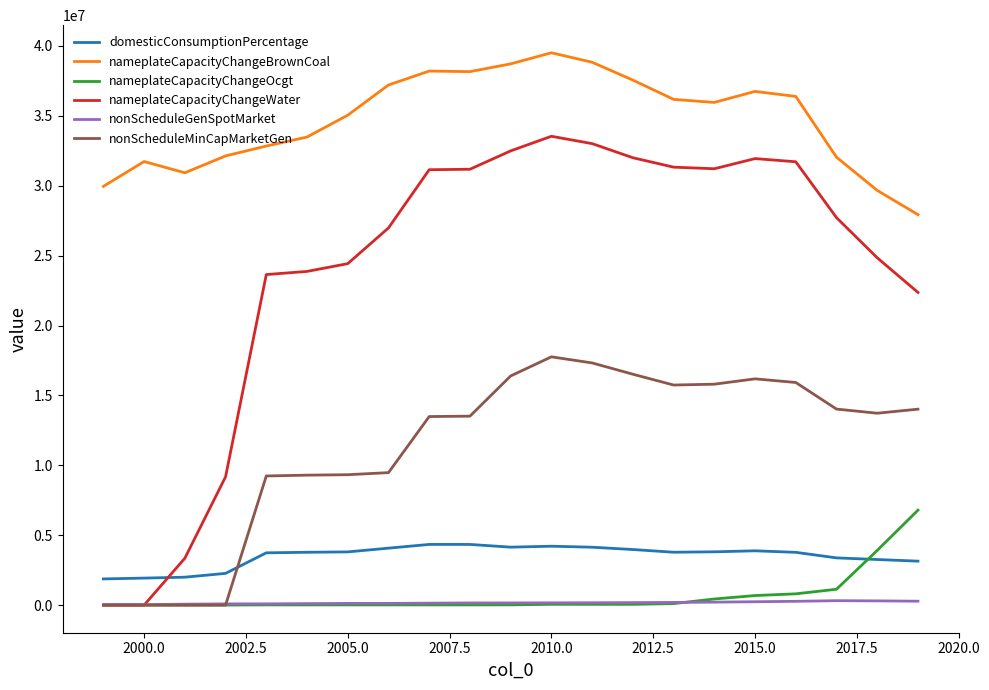

What is the maximum value shown in the chart?

39512701.2